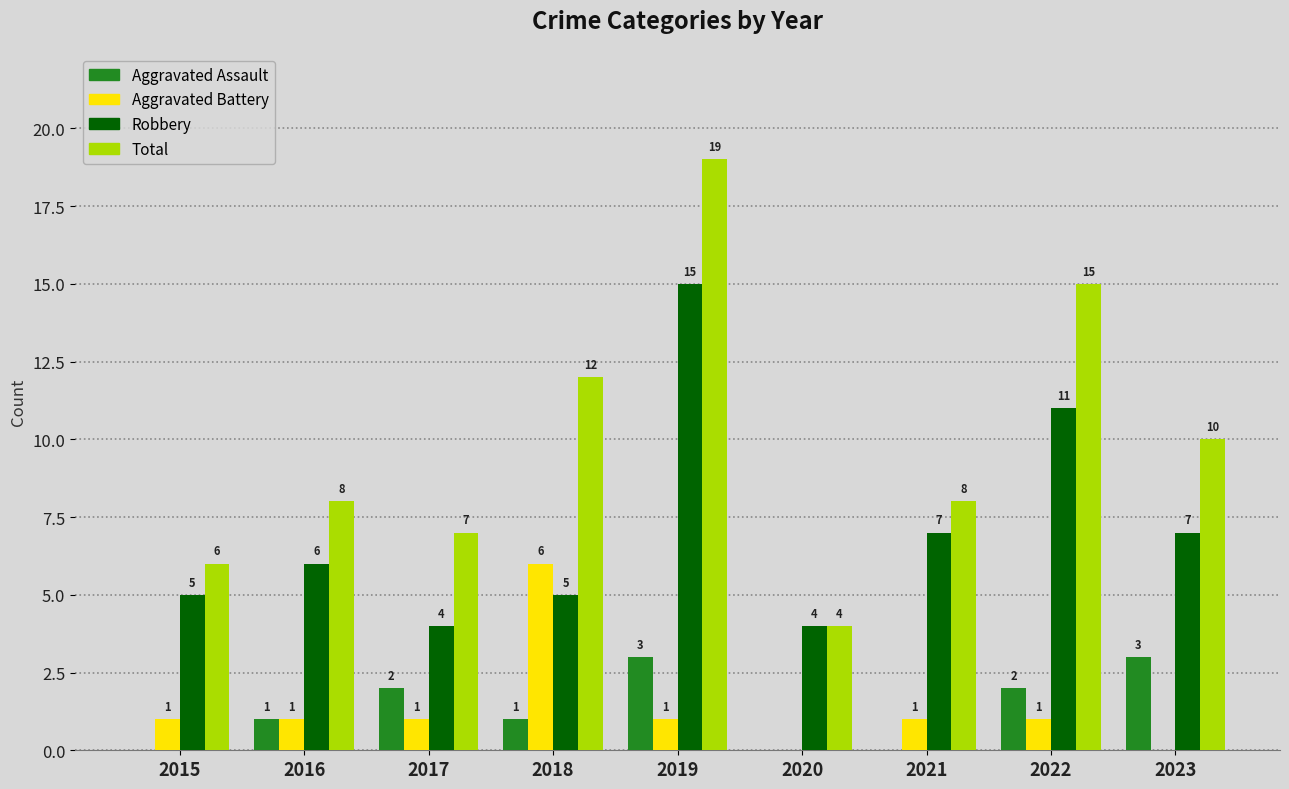

Count the number of categories in the chart.

9